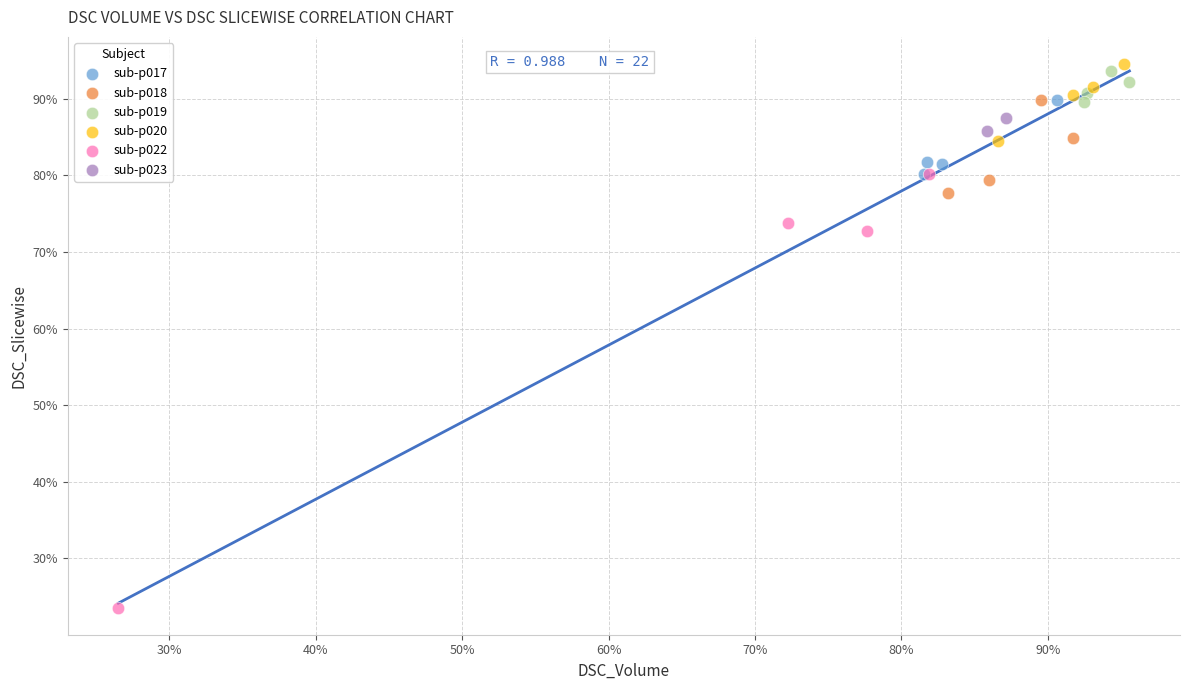

What are all the series names shown in the legend?

sub-p017, sub-p018, sub-p019, sub-p020, sub-p022, sub-p023